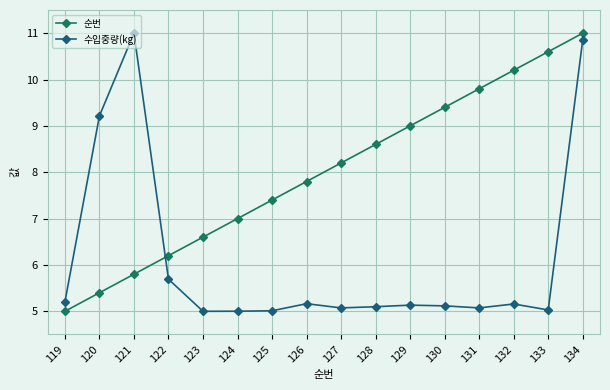

The value of 수입중량(kg) at 119 is 7.7. True or false?

False